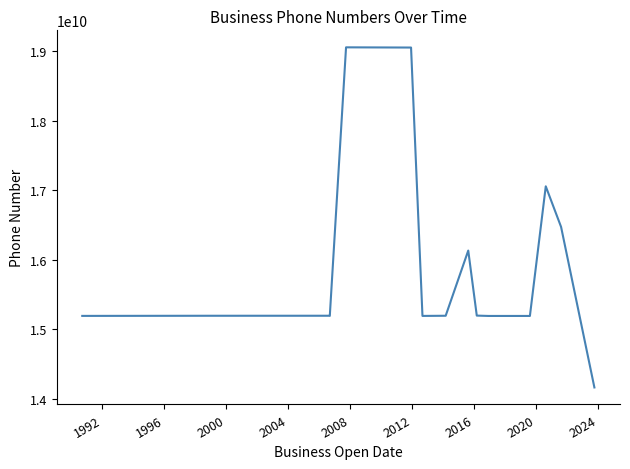

What is the average value?

15913298383